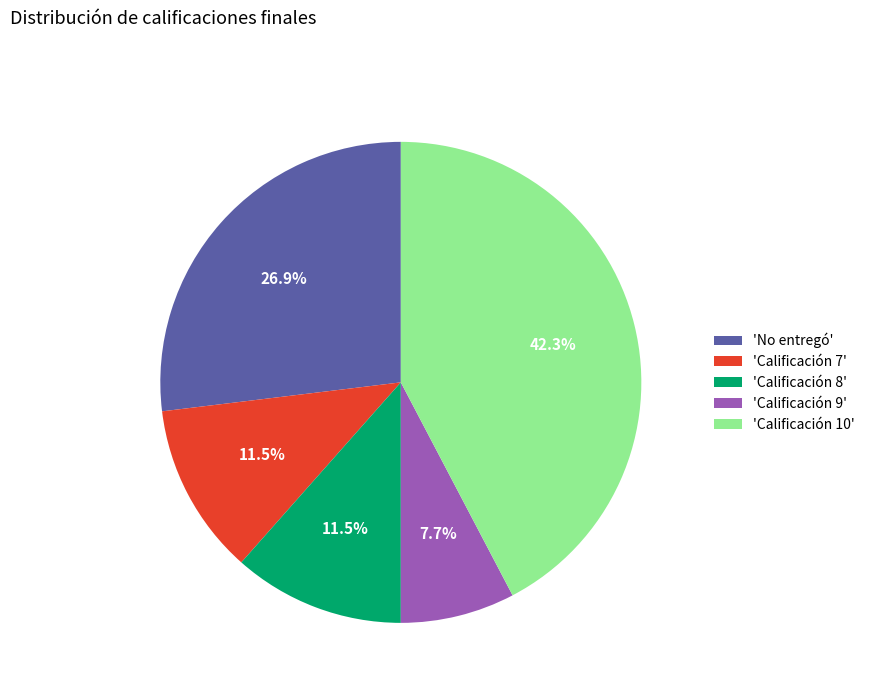

Which category has the smallest portion of the pie?

'Calificación 9'